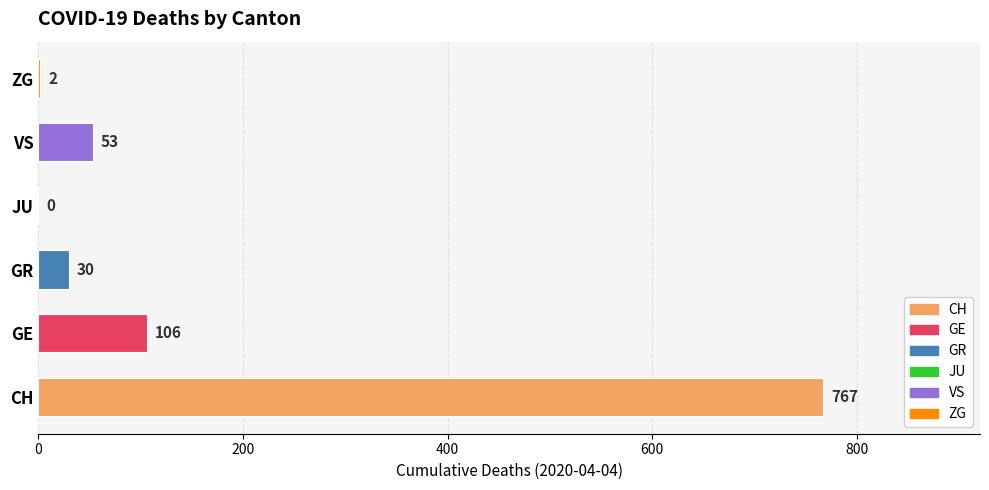

Which category has the highest value across all series?

CH